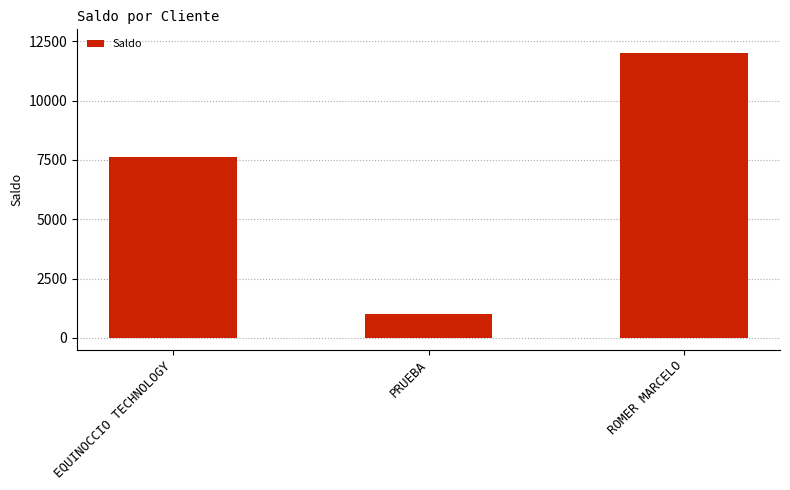

The chart shows a value of 1461 at PRUEBA. True or false?

False